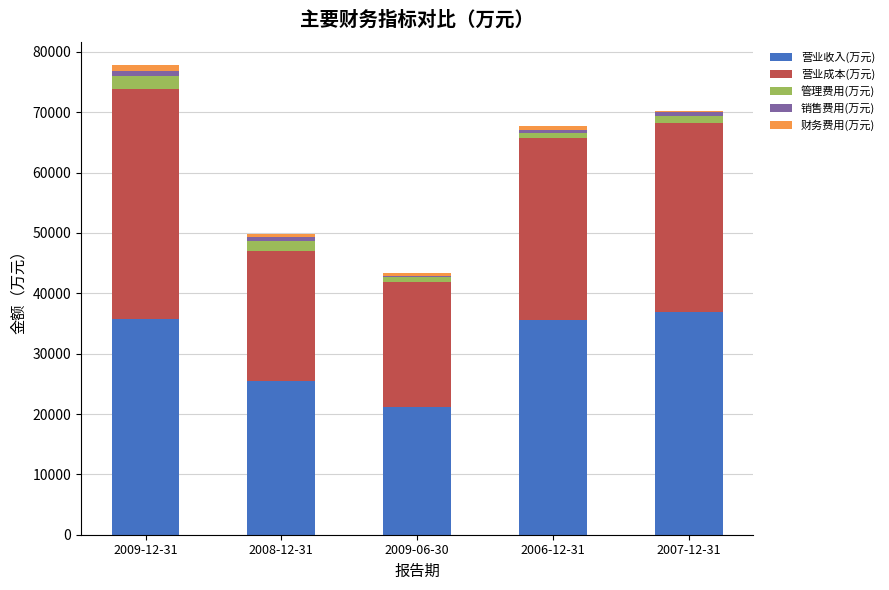

At which label is 营业收入(万元) closest to 29022?

2008-12-31